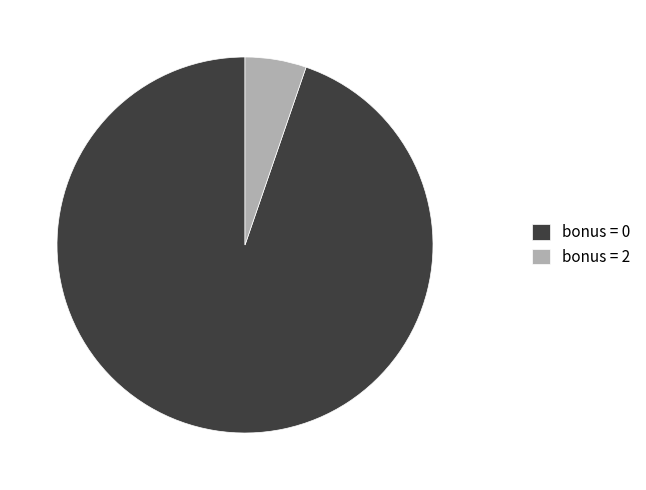

Rank the categories by value from highest to lowest.

bonus = 0, bonus = 2